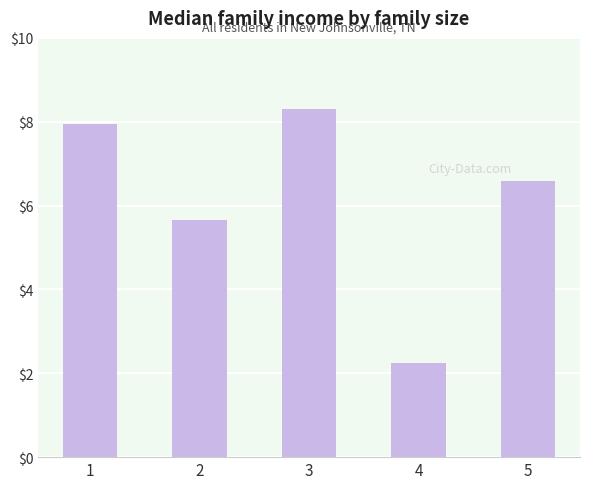

How many distinct data groups are displayed?

1